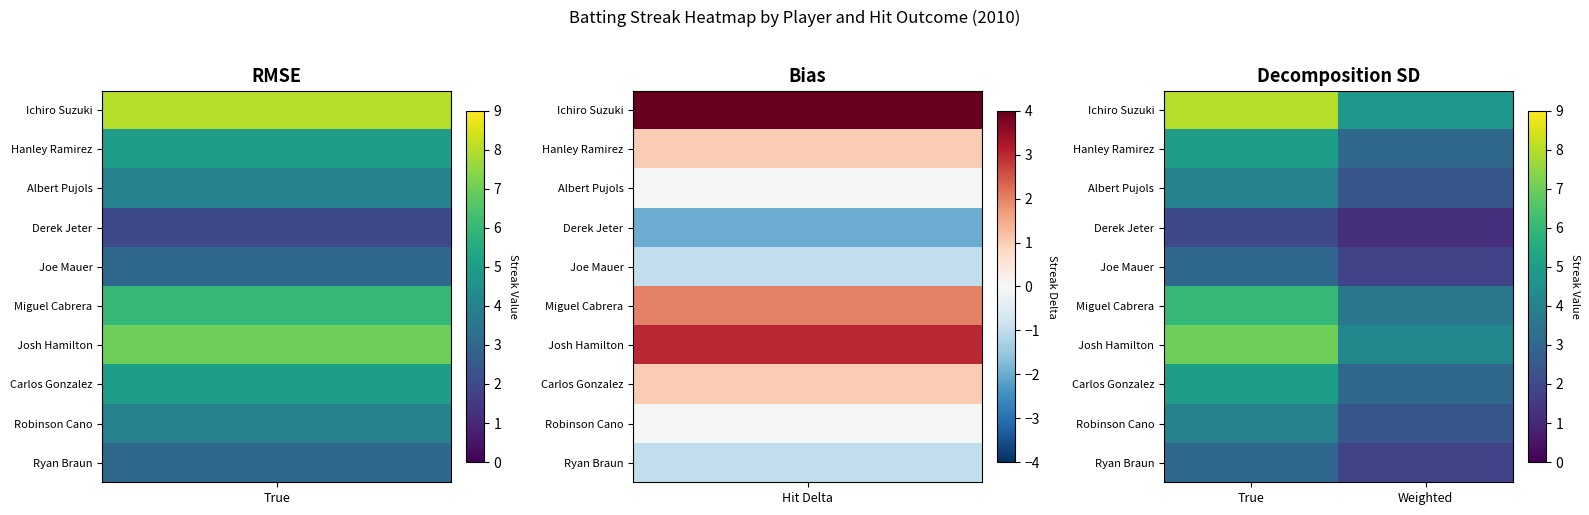

Rank the series by their maximum value, from highest to lowest.

Ichiro Suzuki, Josh Hamilton, Miguel Cabrera, Hanley Ramirez, Carlos Gonzalez, Albert Pujols, Robinson Cano, Joe Mauer, Ryan Braun, Derek Jeter